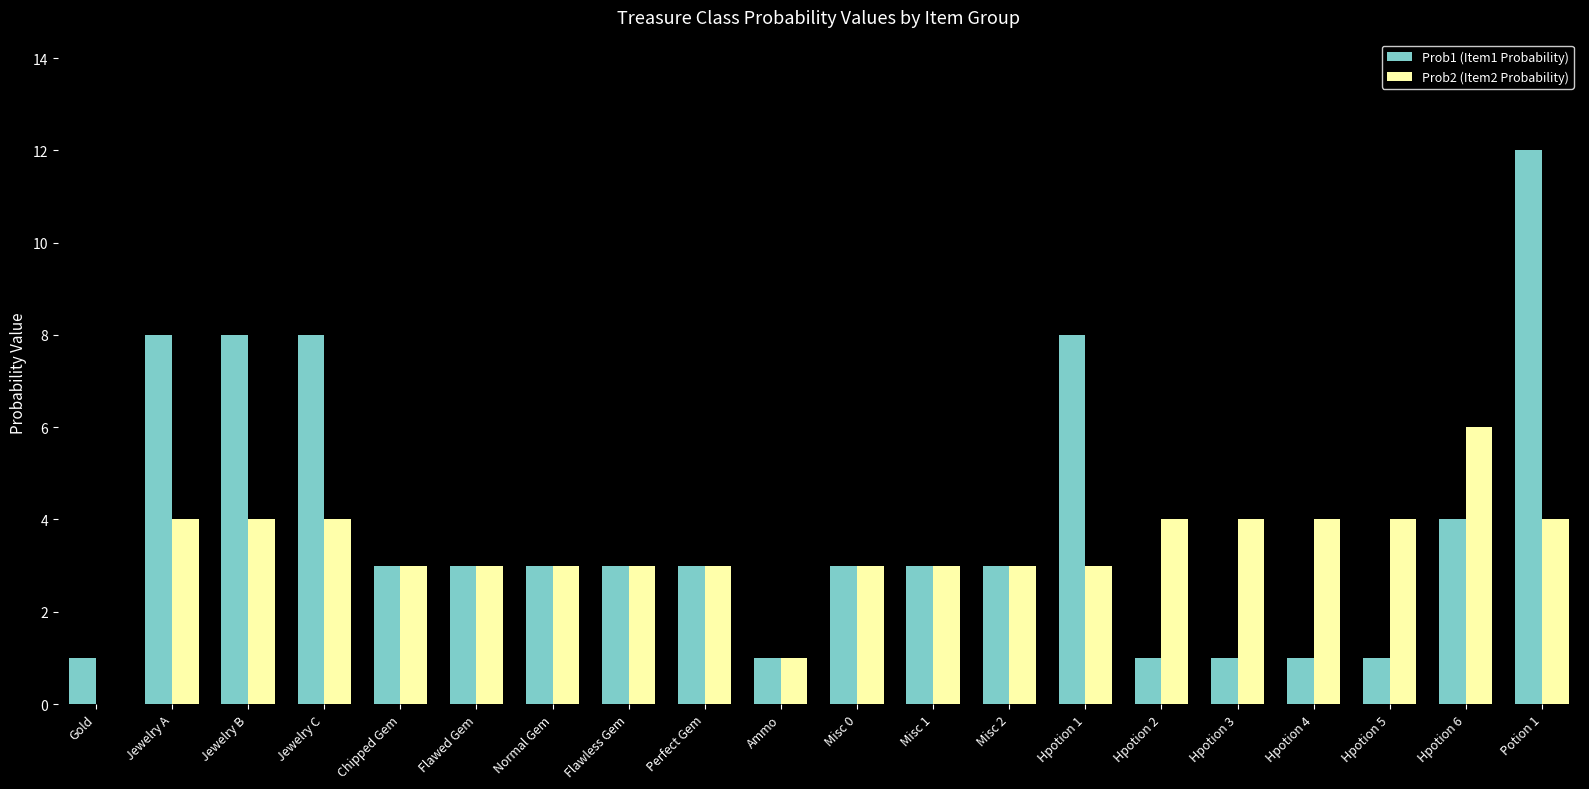

Reading left to right, list all the values displayed in this chart.

Prob1 (Item1 Probability): 1	8	8	8	3	3	3	3	3	1	3	3	3	8	1	1	1	1	4	12
Prob2 (Item2 Probability): 0	4	4	4	3	3	3	3	3	1	3	3	3	3	4	4	4	4	6	4